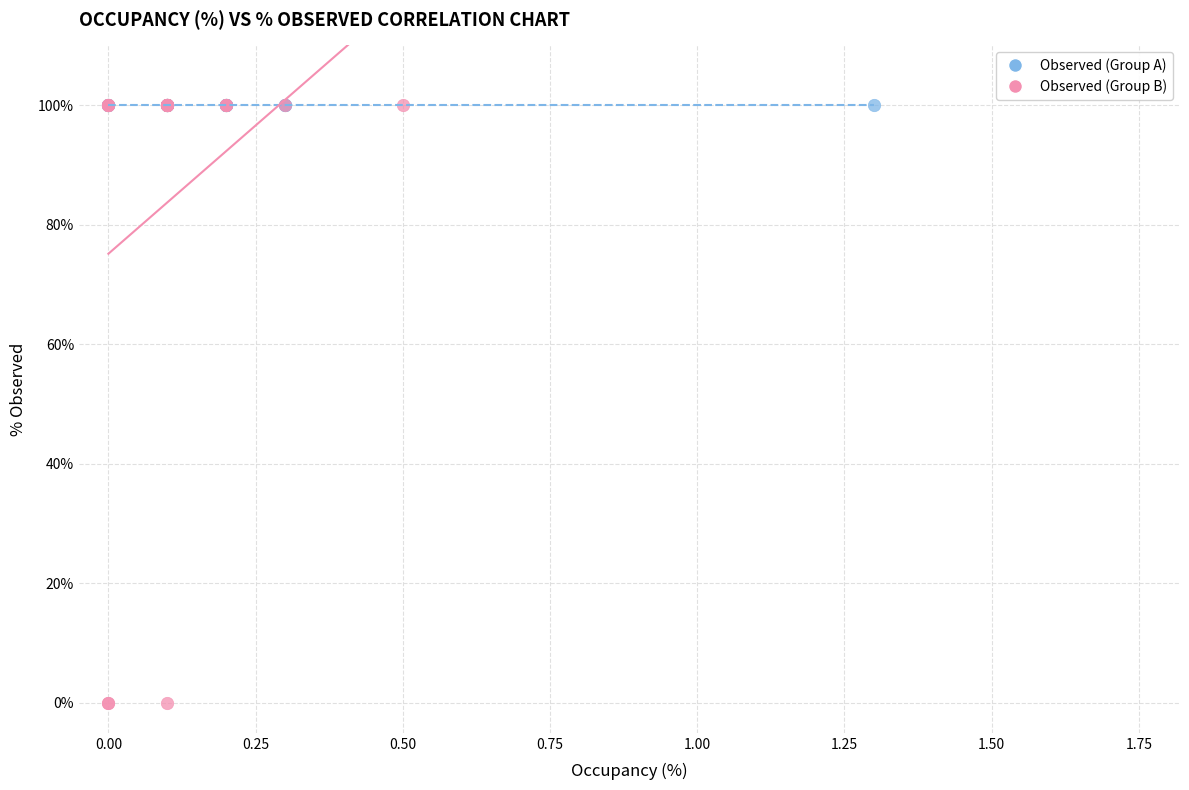

Which series contains the lowest Y value?

Observed (Group B)